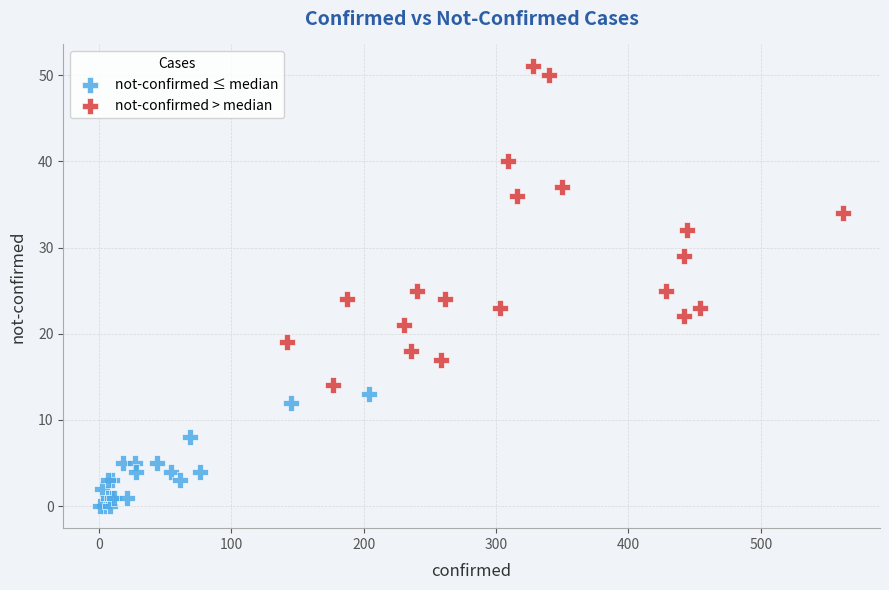

Which series reaches the minimum Y coordinate?

not-confirmed ≤ median